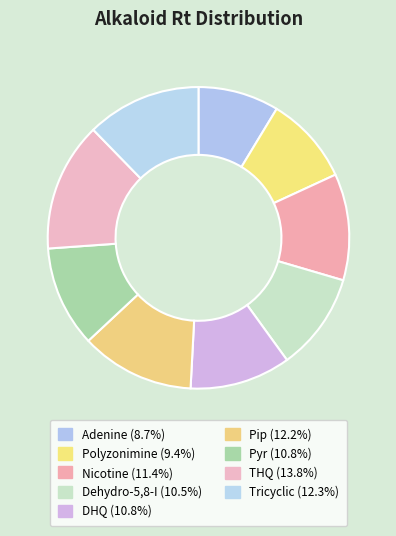

To the nearest percent, what portion does Dehydro-5,8-I represent?

10%